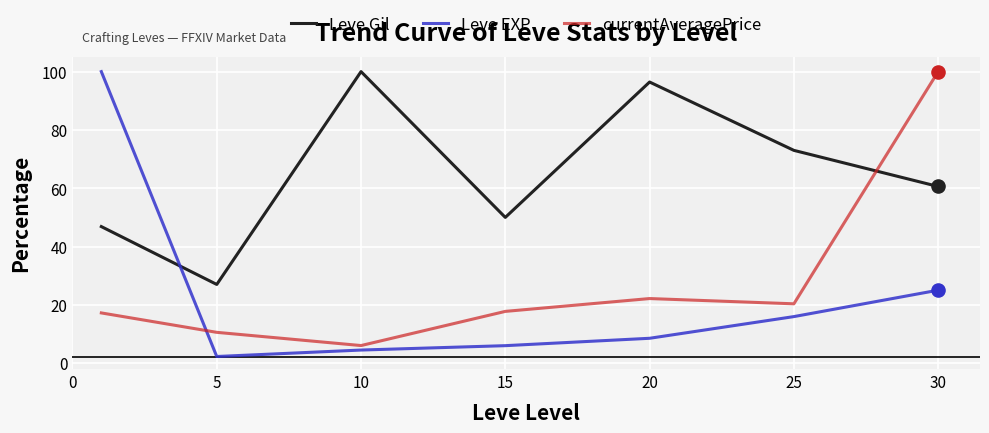

Which series has the largest total across all categories?

Leve Gil